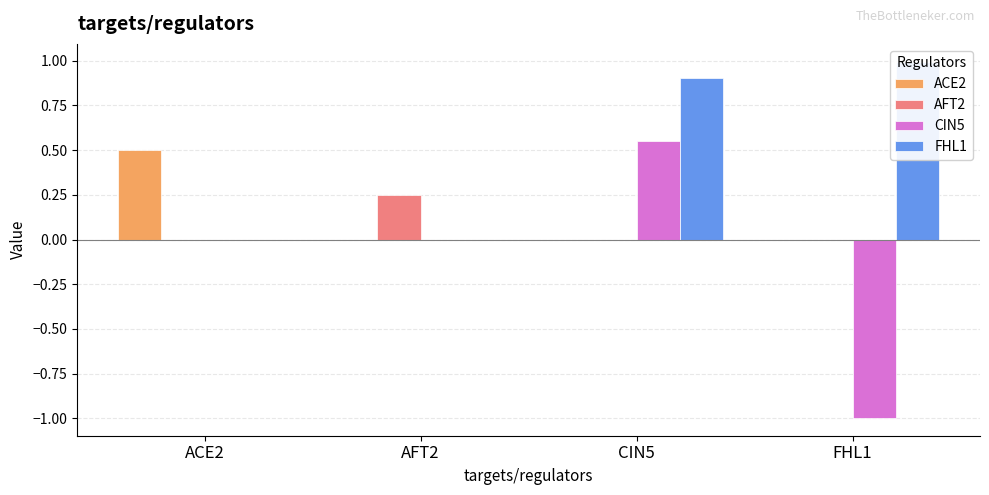

What is the value of the FHL1 bar at the 3rd from the left?

0.9